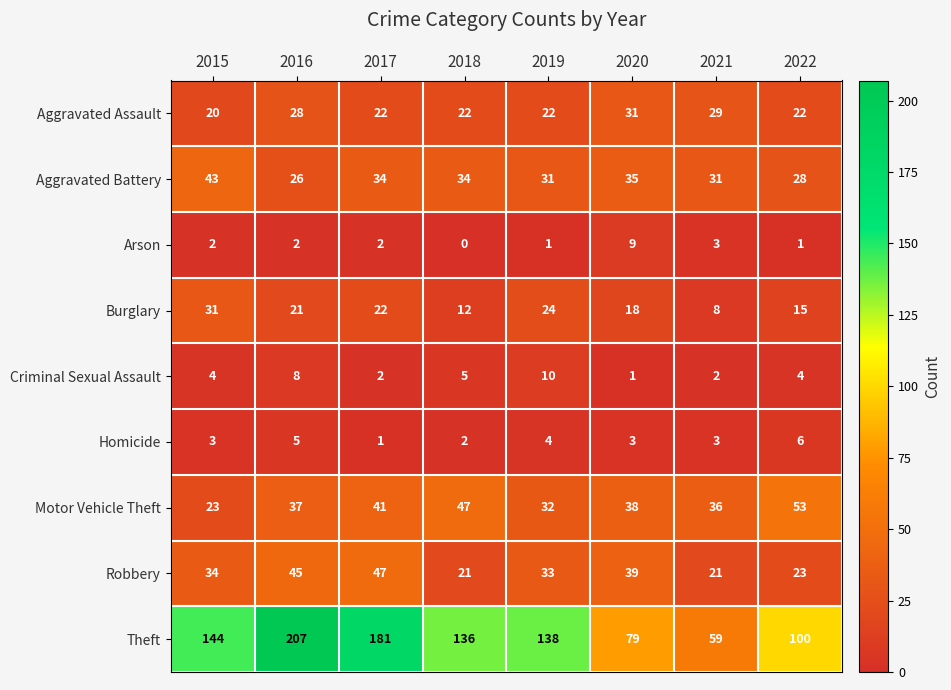

What value does the Aggravated Battery series have at 2019, to the nearest 10?

30